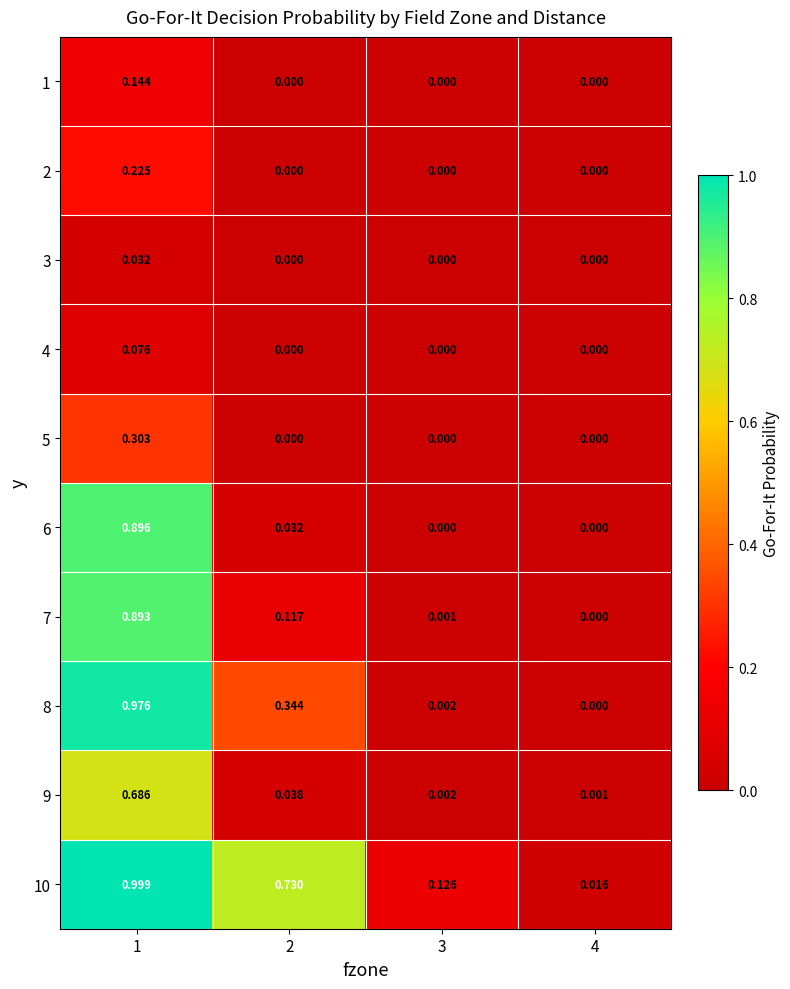

Rank the series at 2 from highest to lowest value.

10, 8, 7, 9, 6, 1, 2, 3, 4, 5